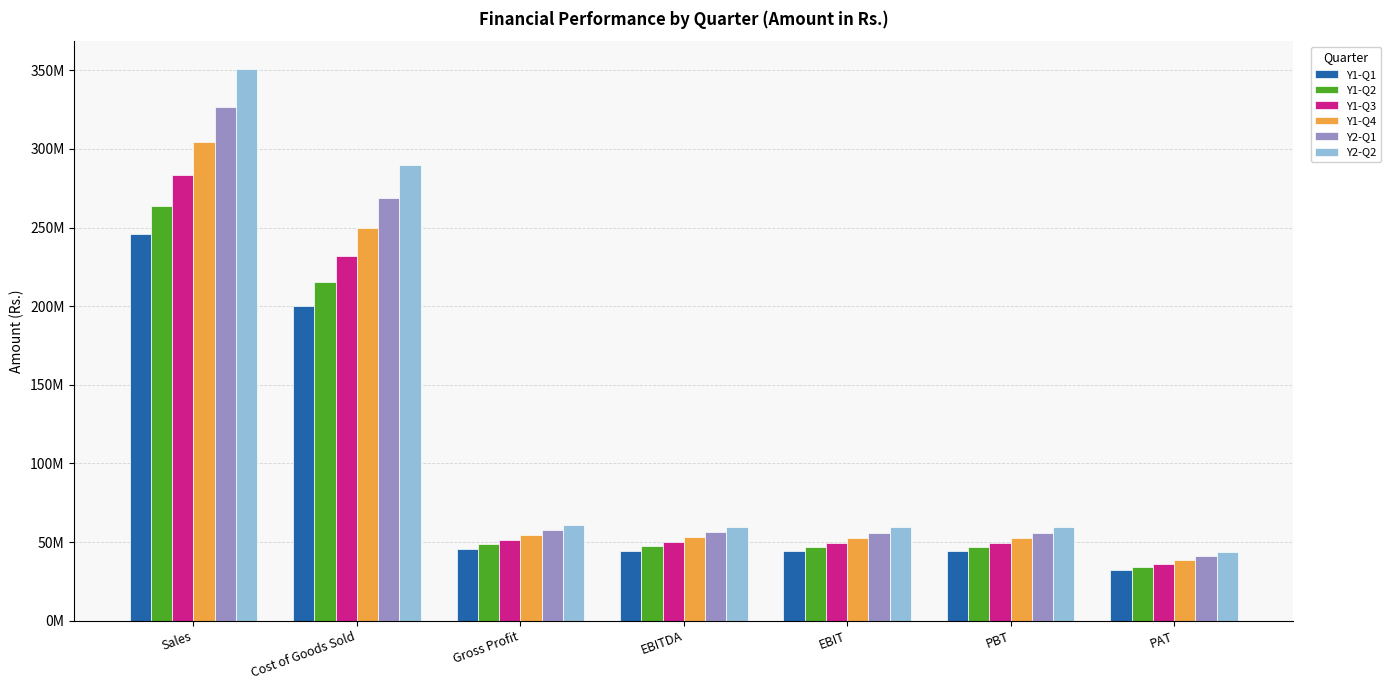

At EBITDA, list the series in order from smallest to largest.

Y1-Q1, Y1-Q2, Y1-Q3, Y1-Q4, Y2-Q1, Y2-Q2